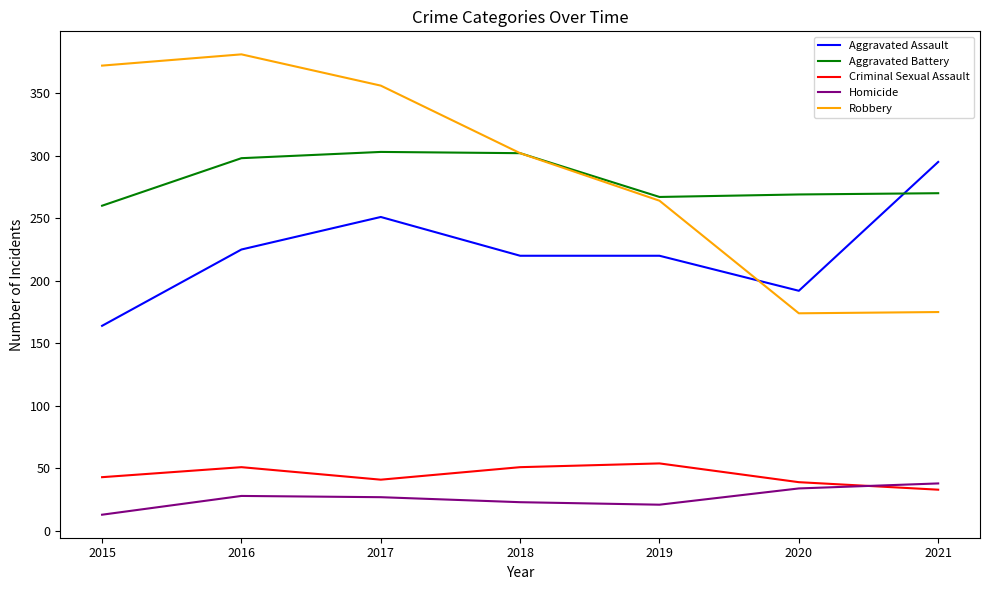

What is the average value of the Criminal Sexual Assault series?

45